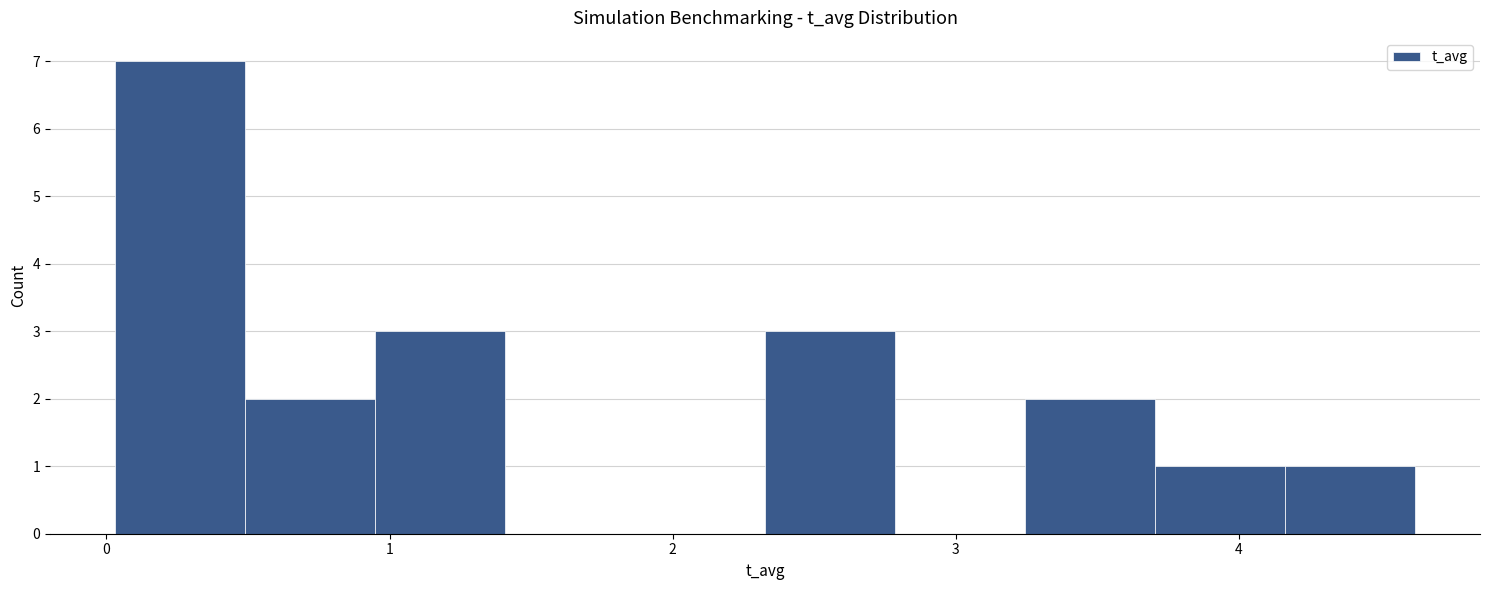

Reading left to right, transcribe this chart: for each bar, give the range it covers on the x-axis and its height. Neither the bar edges nor the heights are printed on the chart, so give them approximately, as read against the axes.

0.0 to 0.5: 7
0.5 to 0.9: 2
0.9 to 1.4: 3
1.4 to 1.9: 0
1.9 to 2.3: 0
2.3 to 2.8: 3
2.8 to 3.2: 0
3.2 to 3.7: 2
3.7 to 4.2: 1
4.2 to 4.6: 1